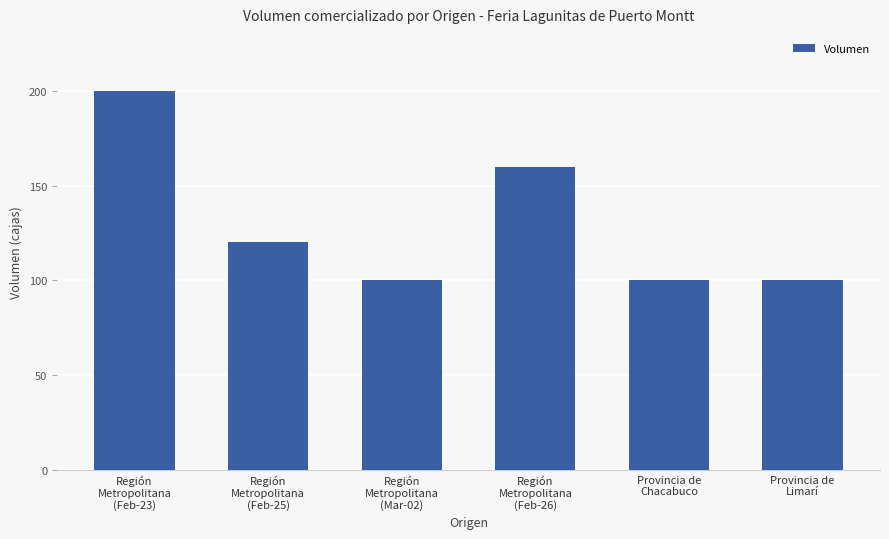

True or false: the data shows 208 at Región
Metropolitana
(Feb-25).

False